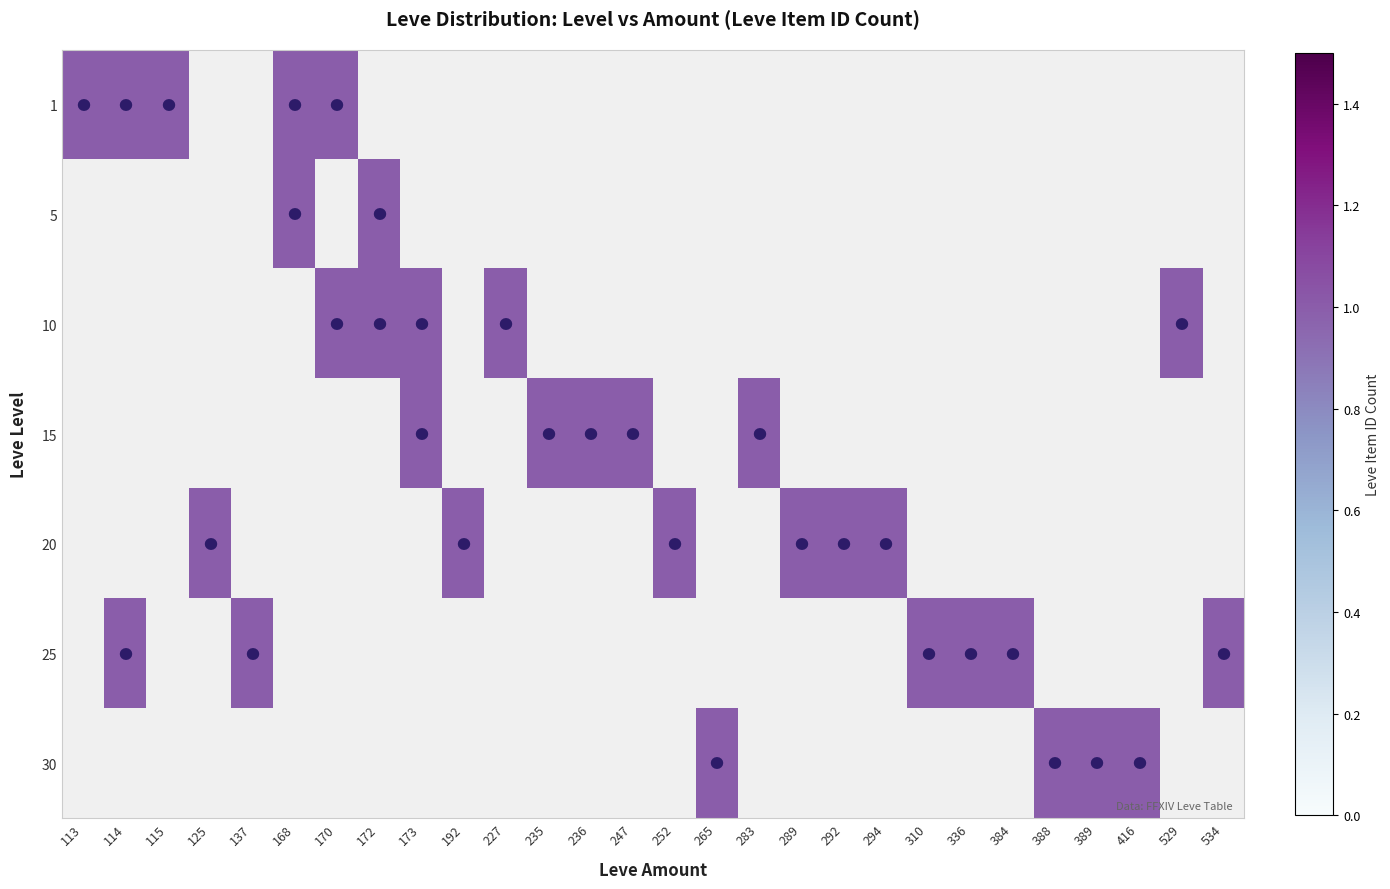

Between 113 and 115, which series saw the biggest shift?

1